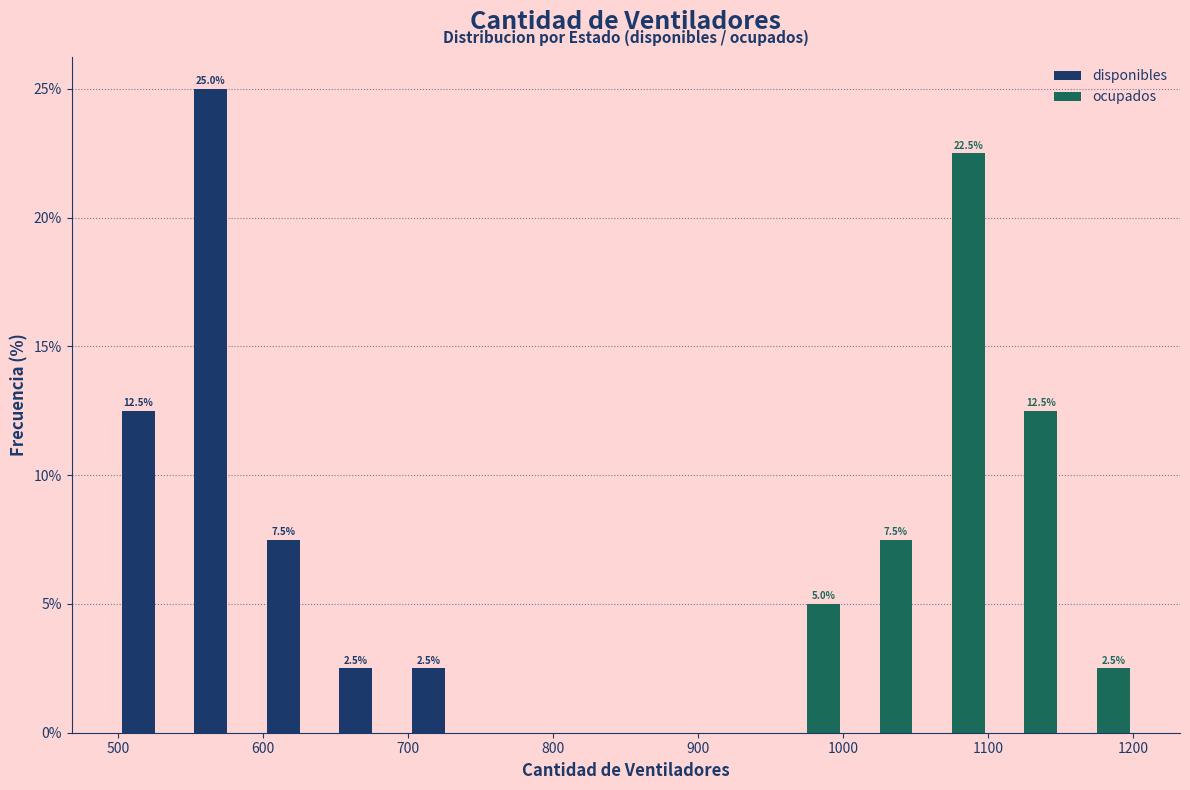

In the ocupados series, which range on the x-axis has the tallest bar?

1050 to 1100